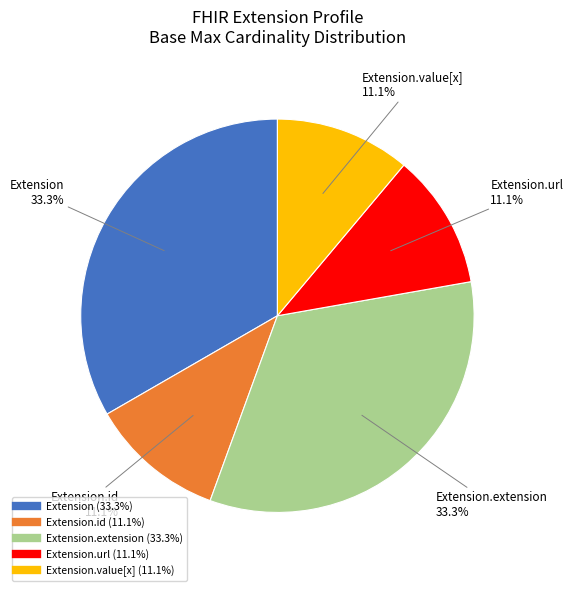

To the nearest percent, what is the difference between the largest and smallest slice percentages?

22%